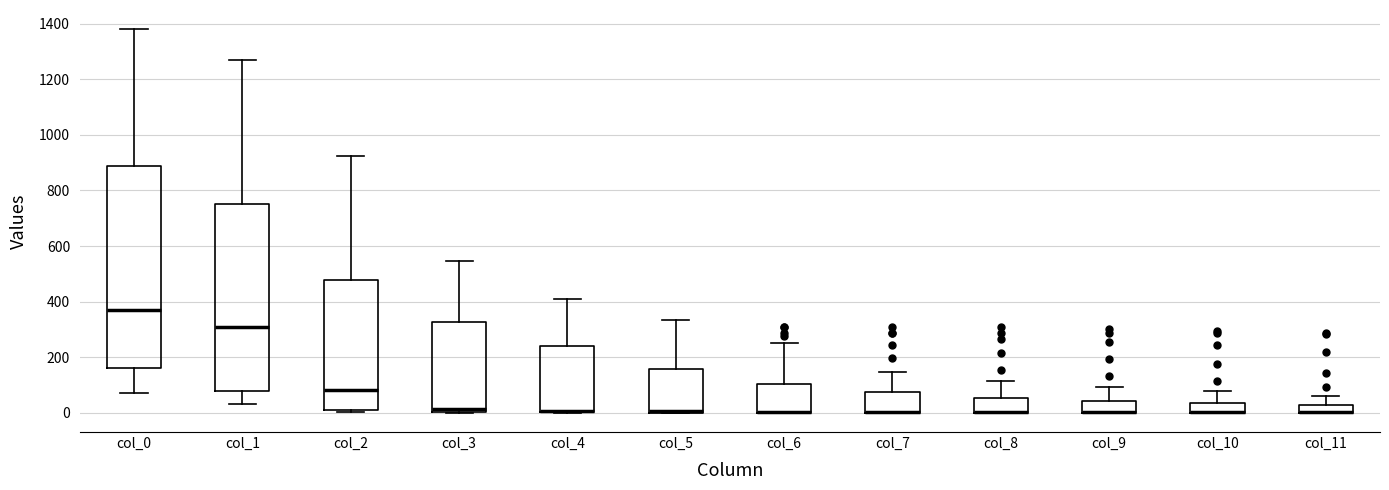

Which box is the tallest, from its lower edge to its upper edge?

col_0